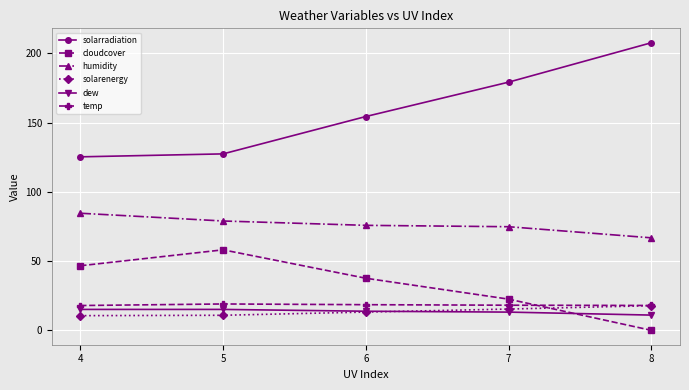

The humidity series shows 75.9 at 6. True or false?

True